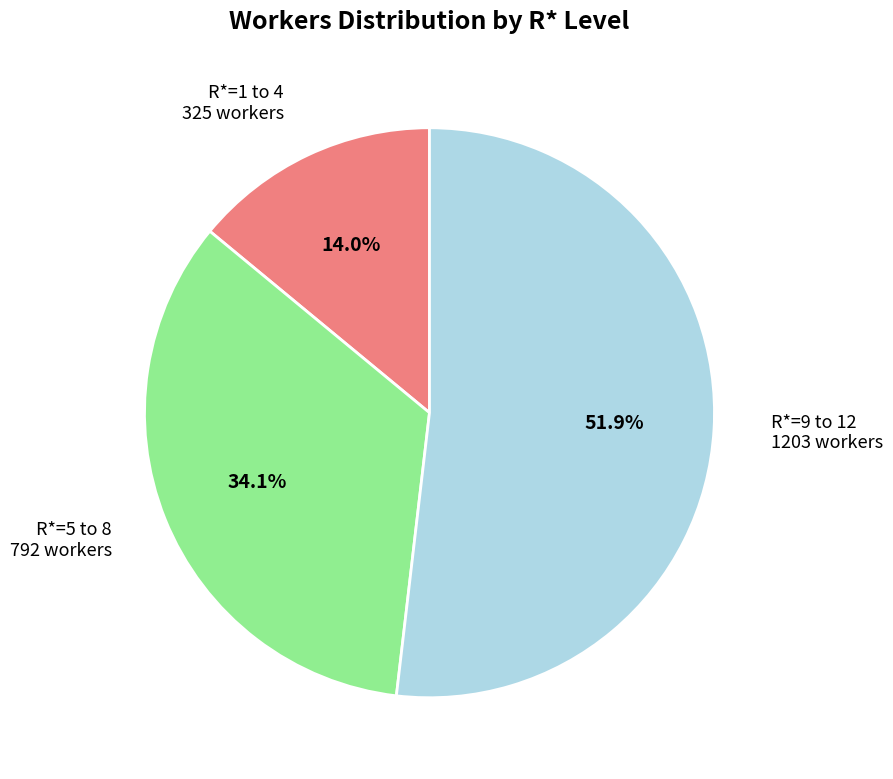

Is there any slice that represents more than half of the pie?

Yes